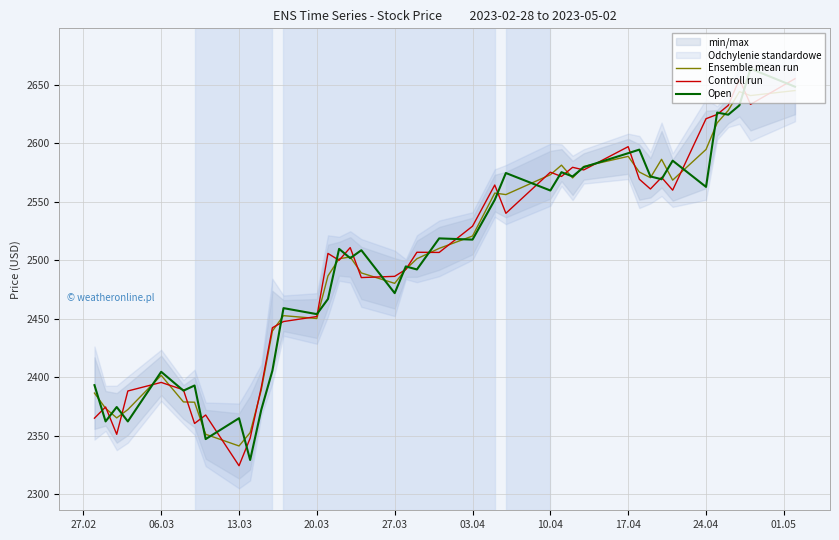

How many values in the Open series exceed 2509?

20